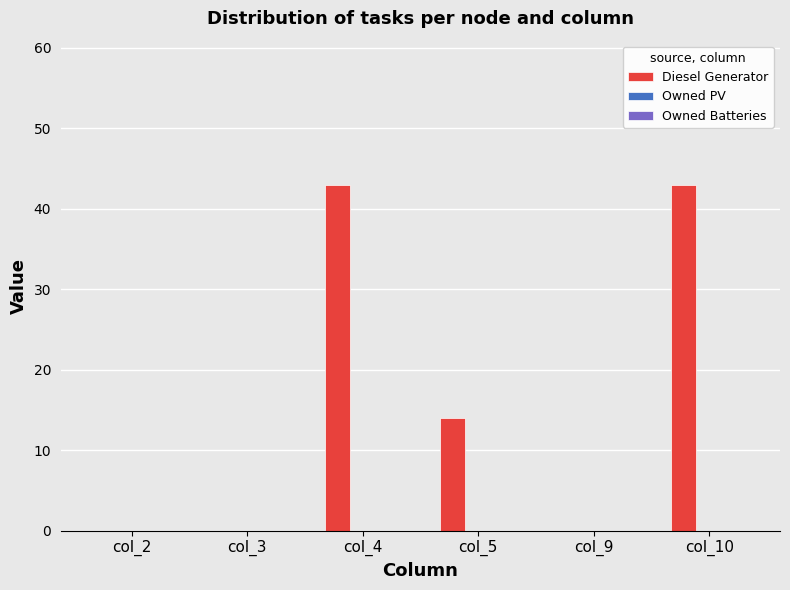

What is the change in value from col_2 to col_5?

+14